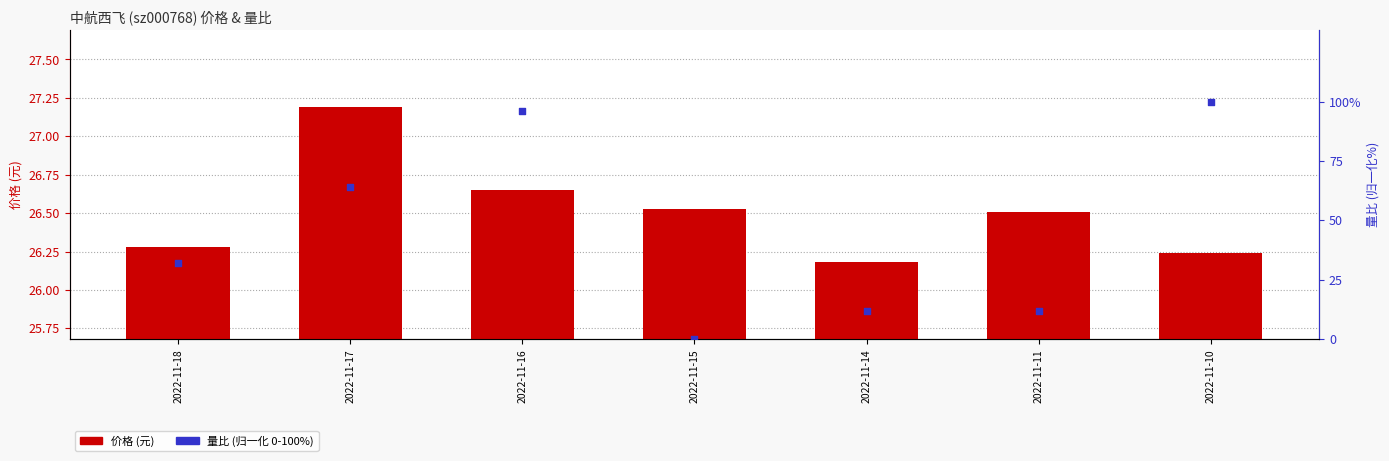

What are all the series names shown in the legend?

价格 (元), 量比 (归一化%)